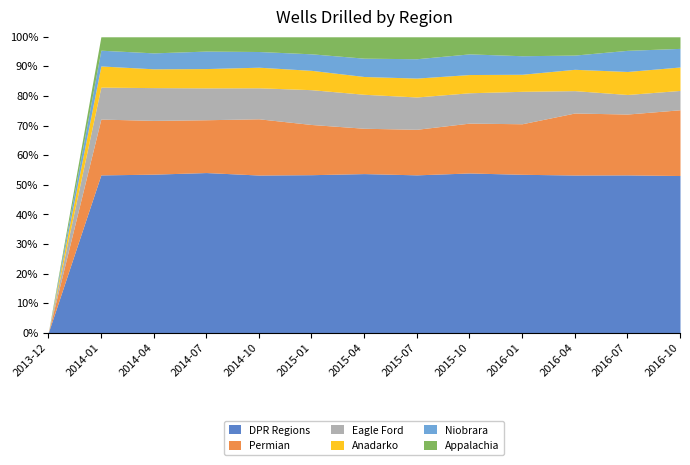

The value of Anadarko Drilled at 2014-07 is 359. True or false?

False